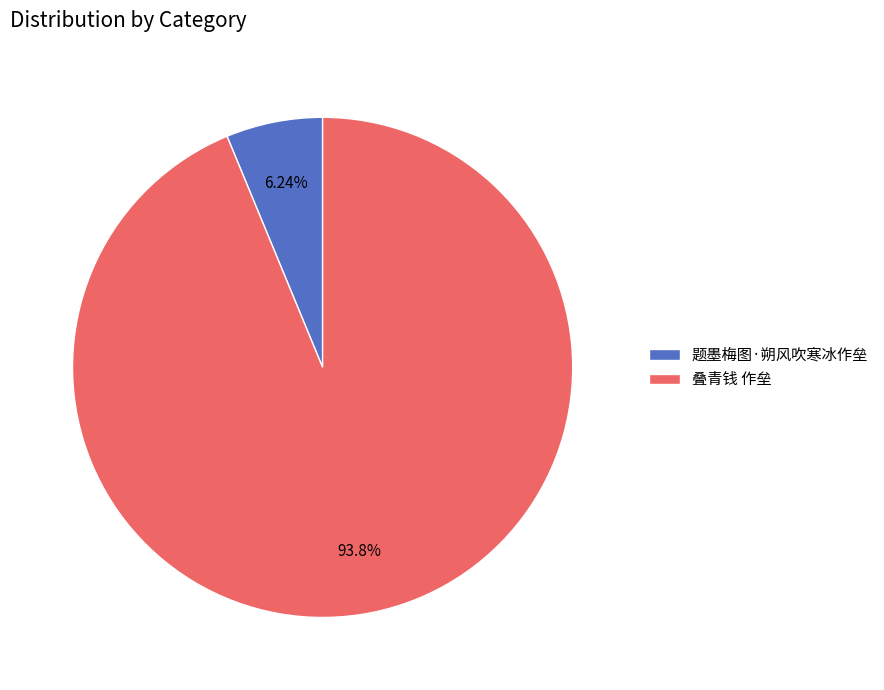

Is the sum of 题墨梅图·朔风吹寒冰作垒 and 叠青钱 作垒 greater than half?

Yes